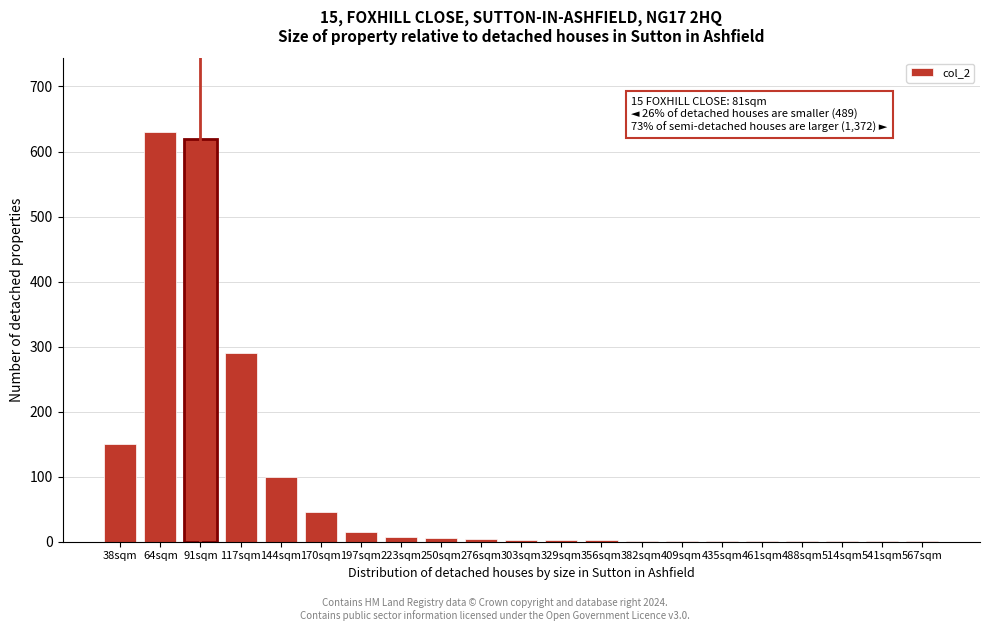

The chart shows a value of 3 at 303sqm. True or false?

True